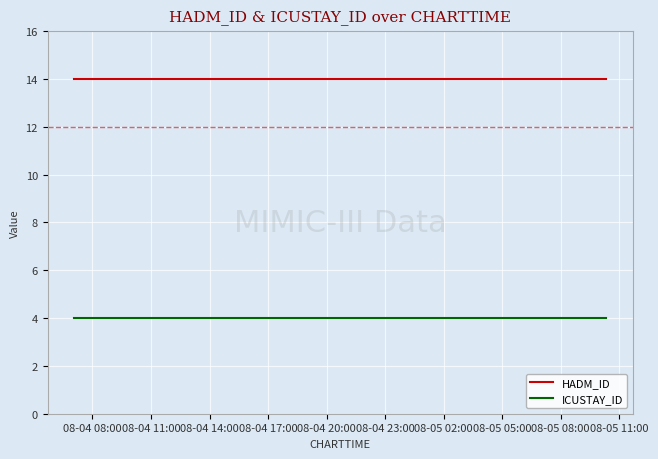

At which category does the chart reach its minimum across all series?

08-04 08:00